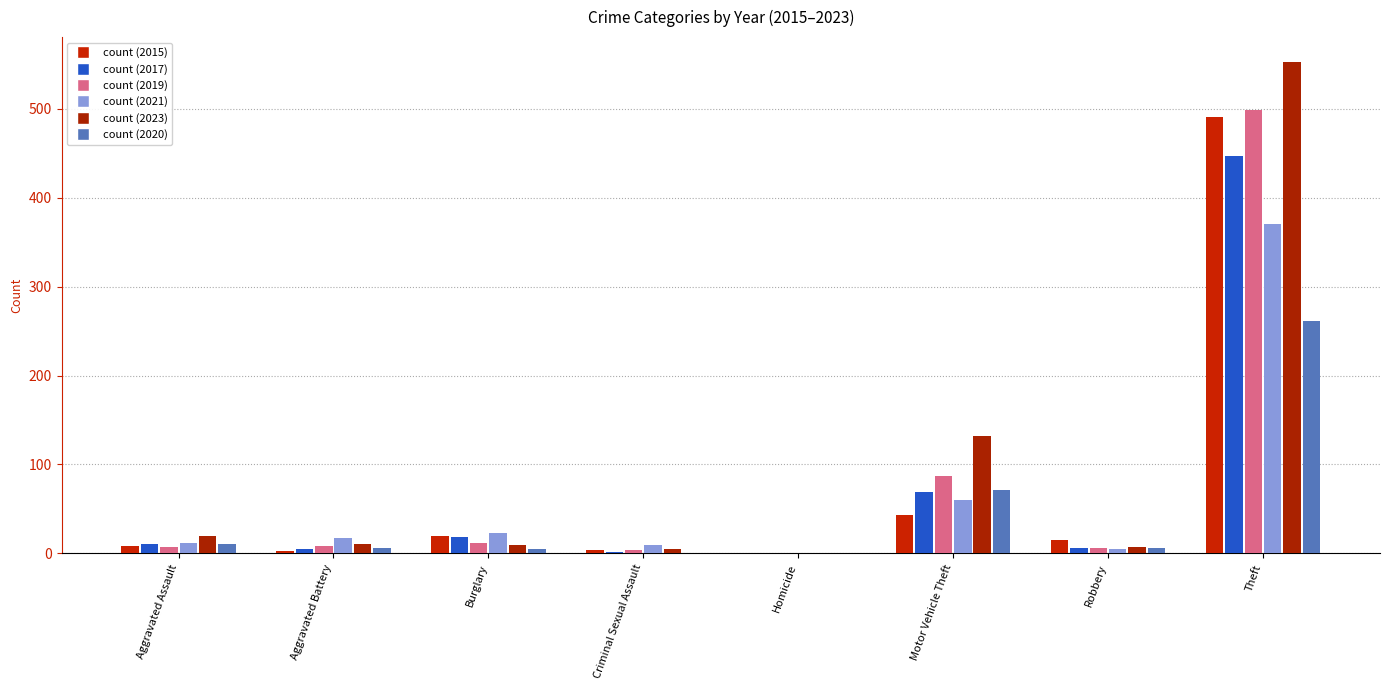

Count the number of data series in this chart.

6